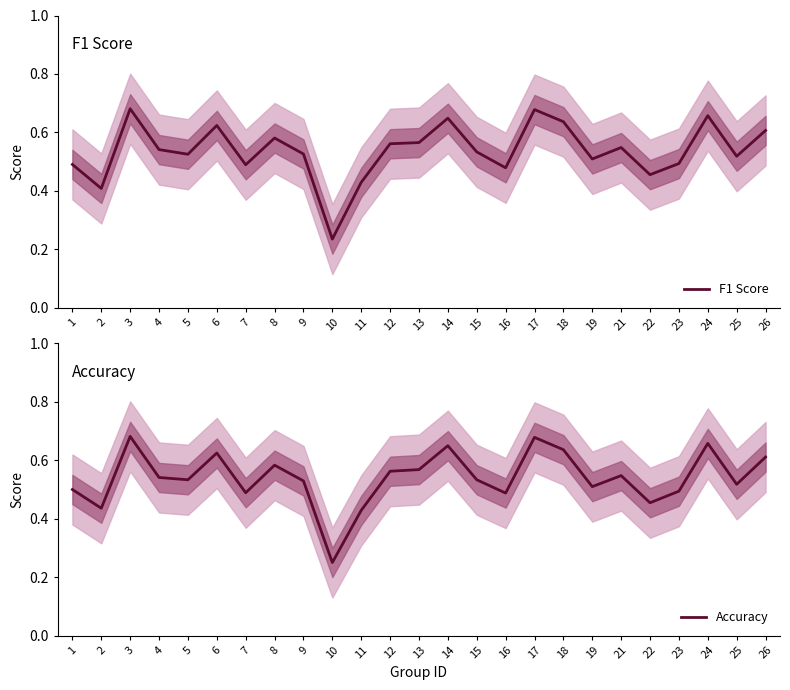

What is the average value of the Accuracy series?

0.5